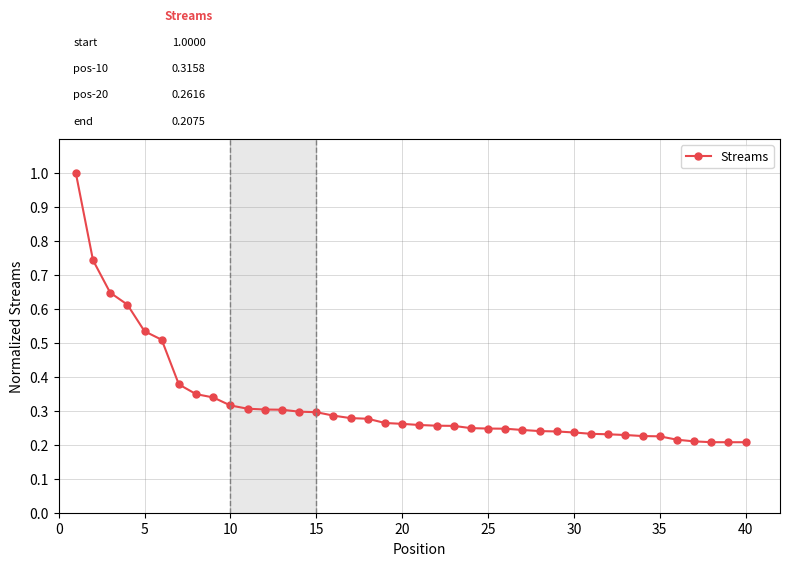

What is the difference between the maximum and minimum values?

0.8